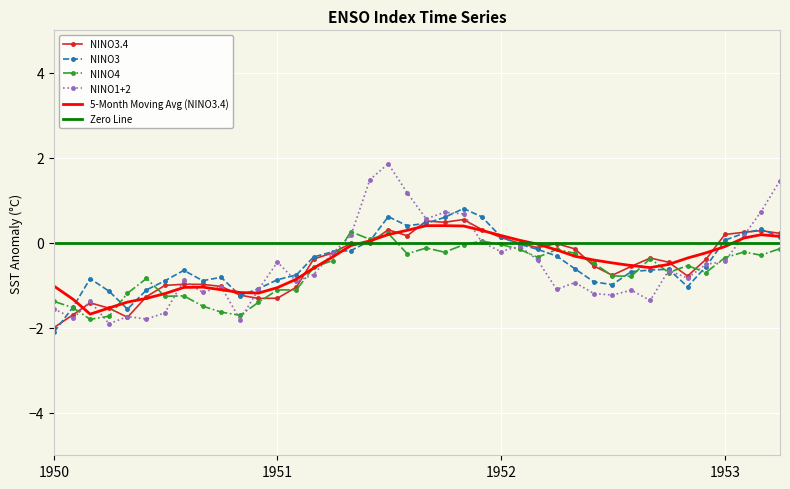

What is the maximum value for NINO1+2?

1.9